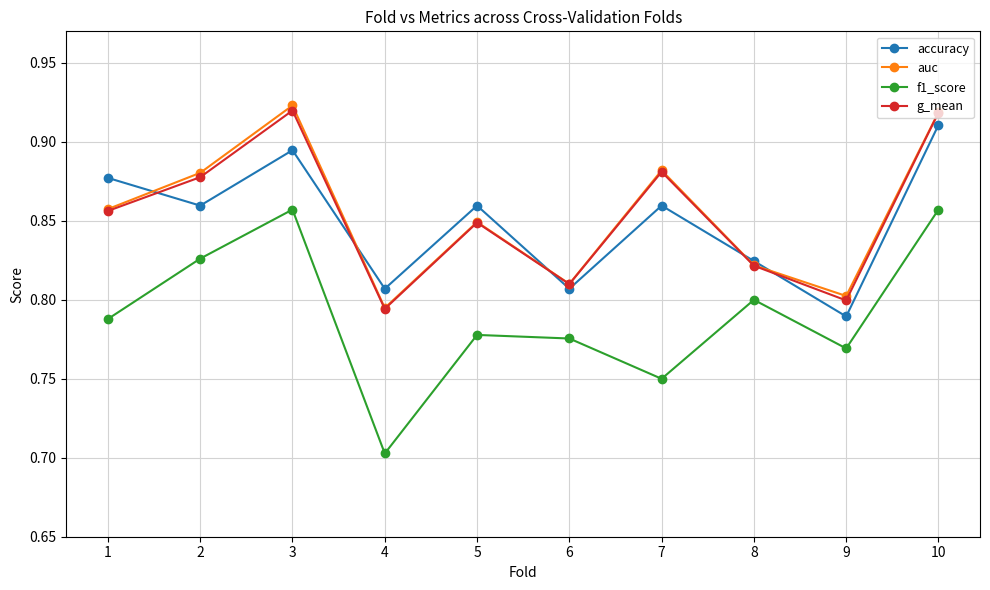

Count the accuracy values in the range 0 to 1.

10